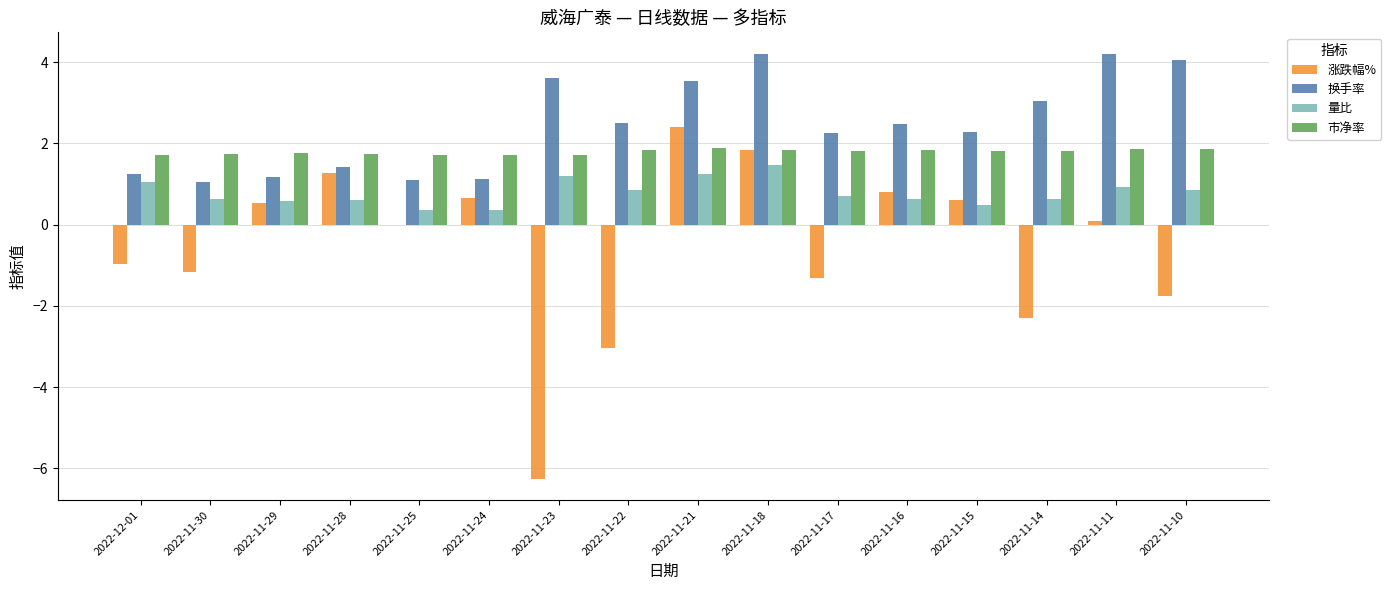

What is the greatest value displayed?

4.2